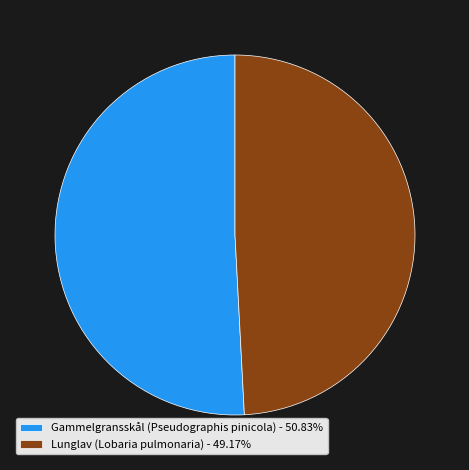

The Gammelgransskål (Pseudographis pinicola) slice represents 51% of the pie. True or false?

True